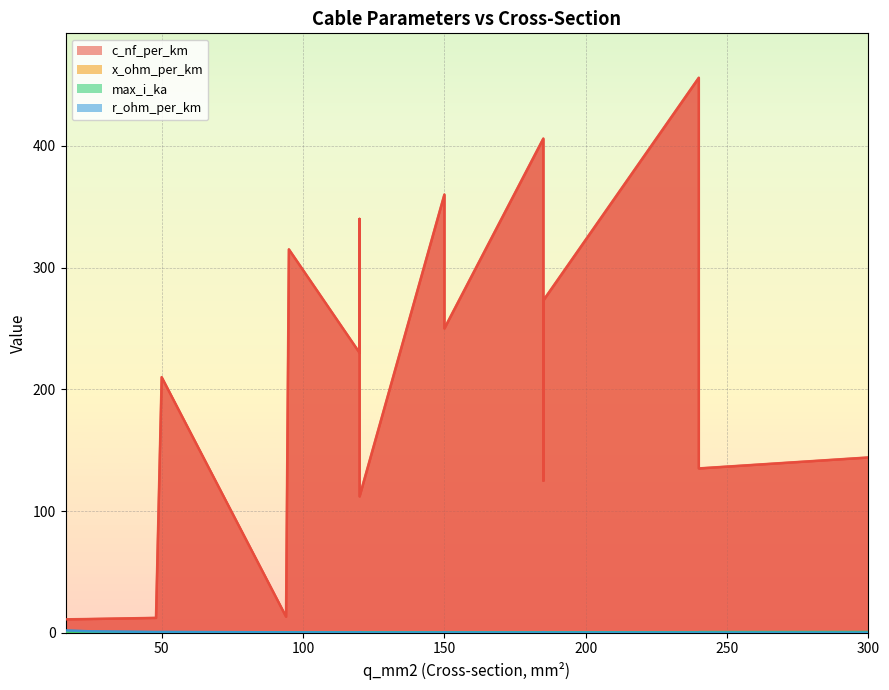

How many data points does each series have?

20